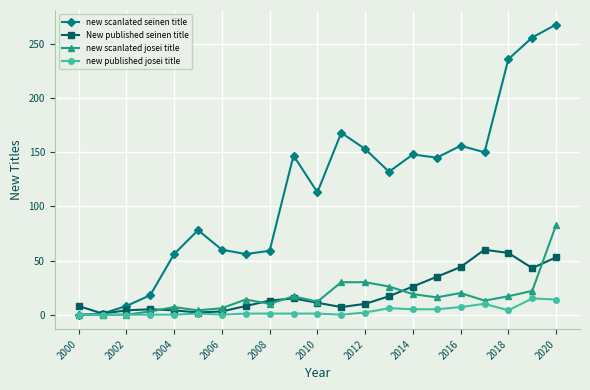

True or false: New published seinen title has more than 2 points higher than both neighbors.

True